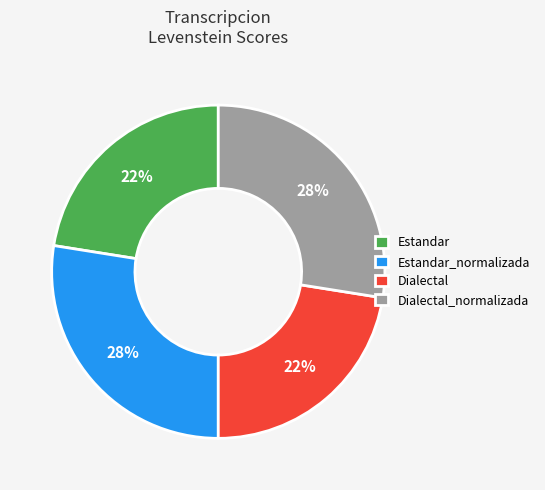

Is the sum of Dialectal and Estandar greater than half?

No